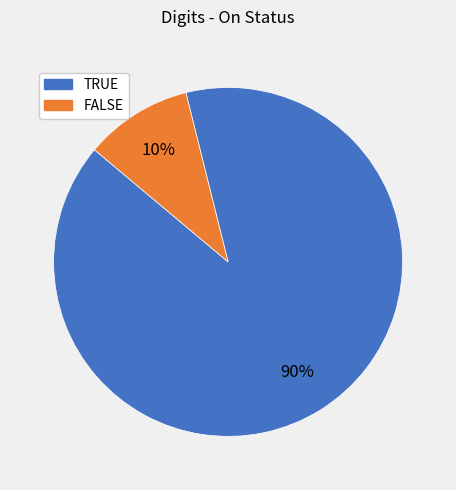

To the nearest percent, what is the difference between the largest and smallest slice percentages?

80%